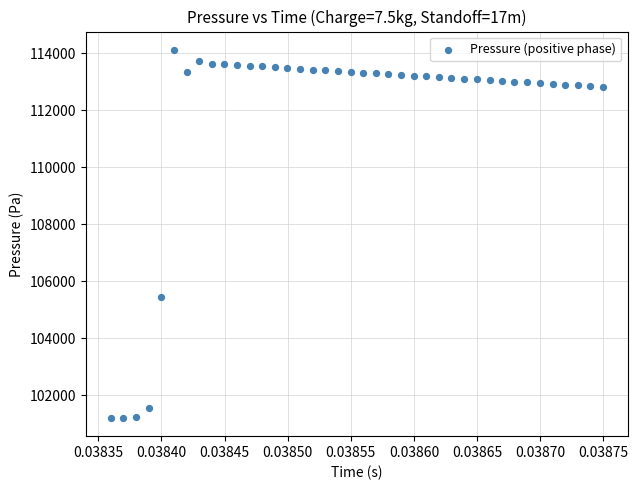

What Y value in the scatter plot is closest to 107662?

105441.2